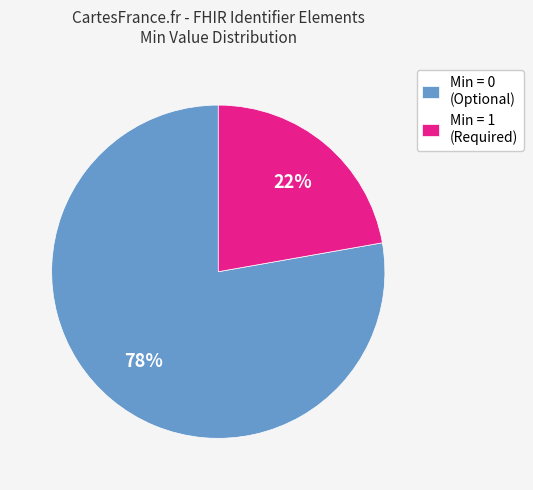

Is the sum of Min = 1 (Required) and Min = 0 (Optional) greater than half?

Yes